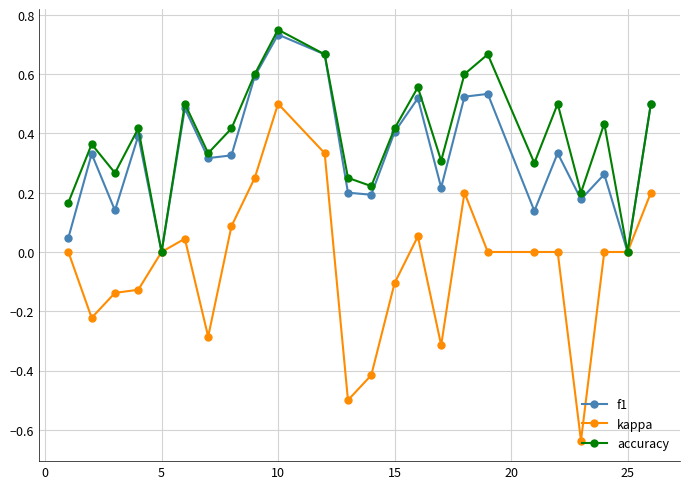

What are all the series names shown in the legend?

f1, kappa, accuracy